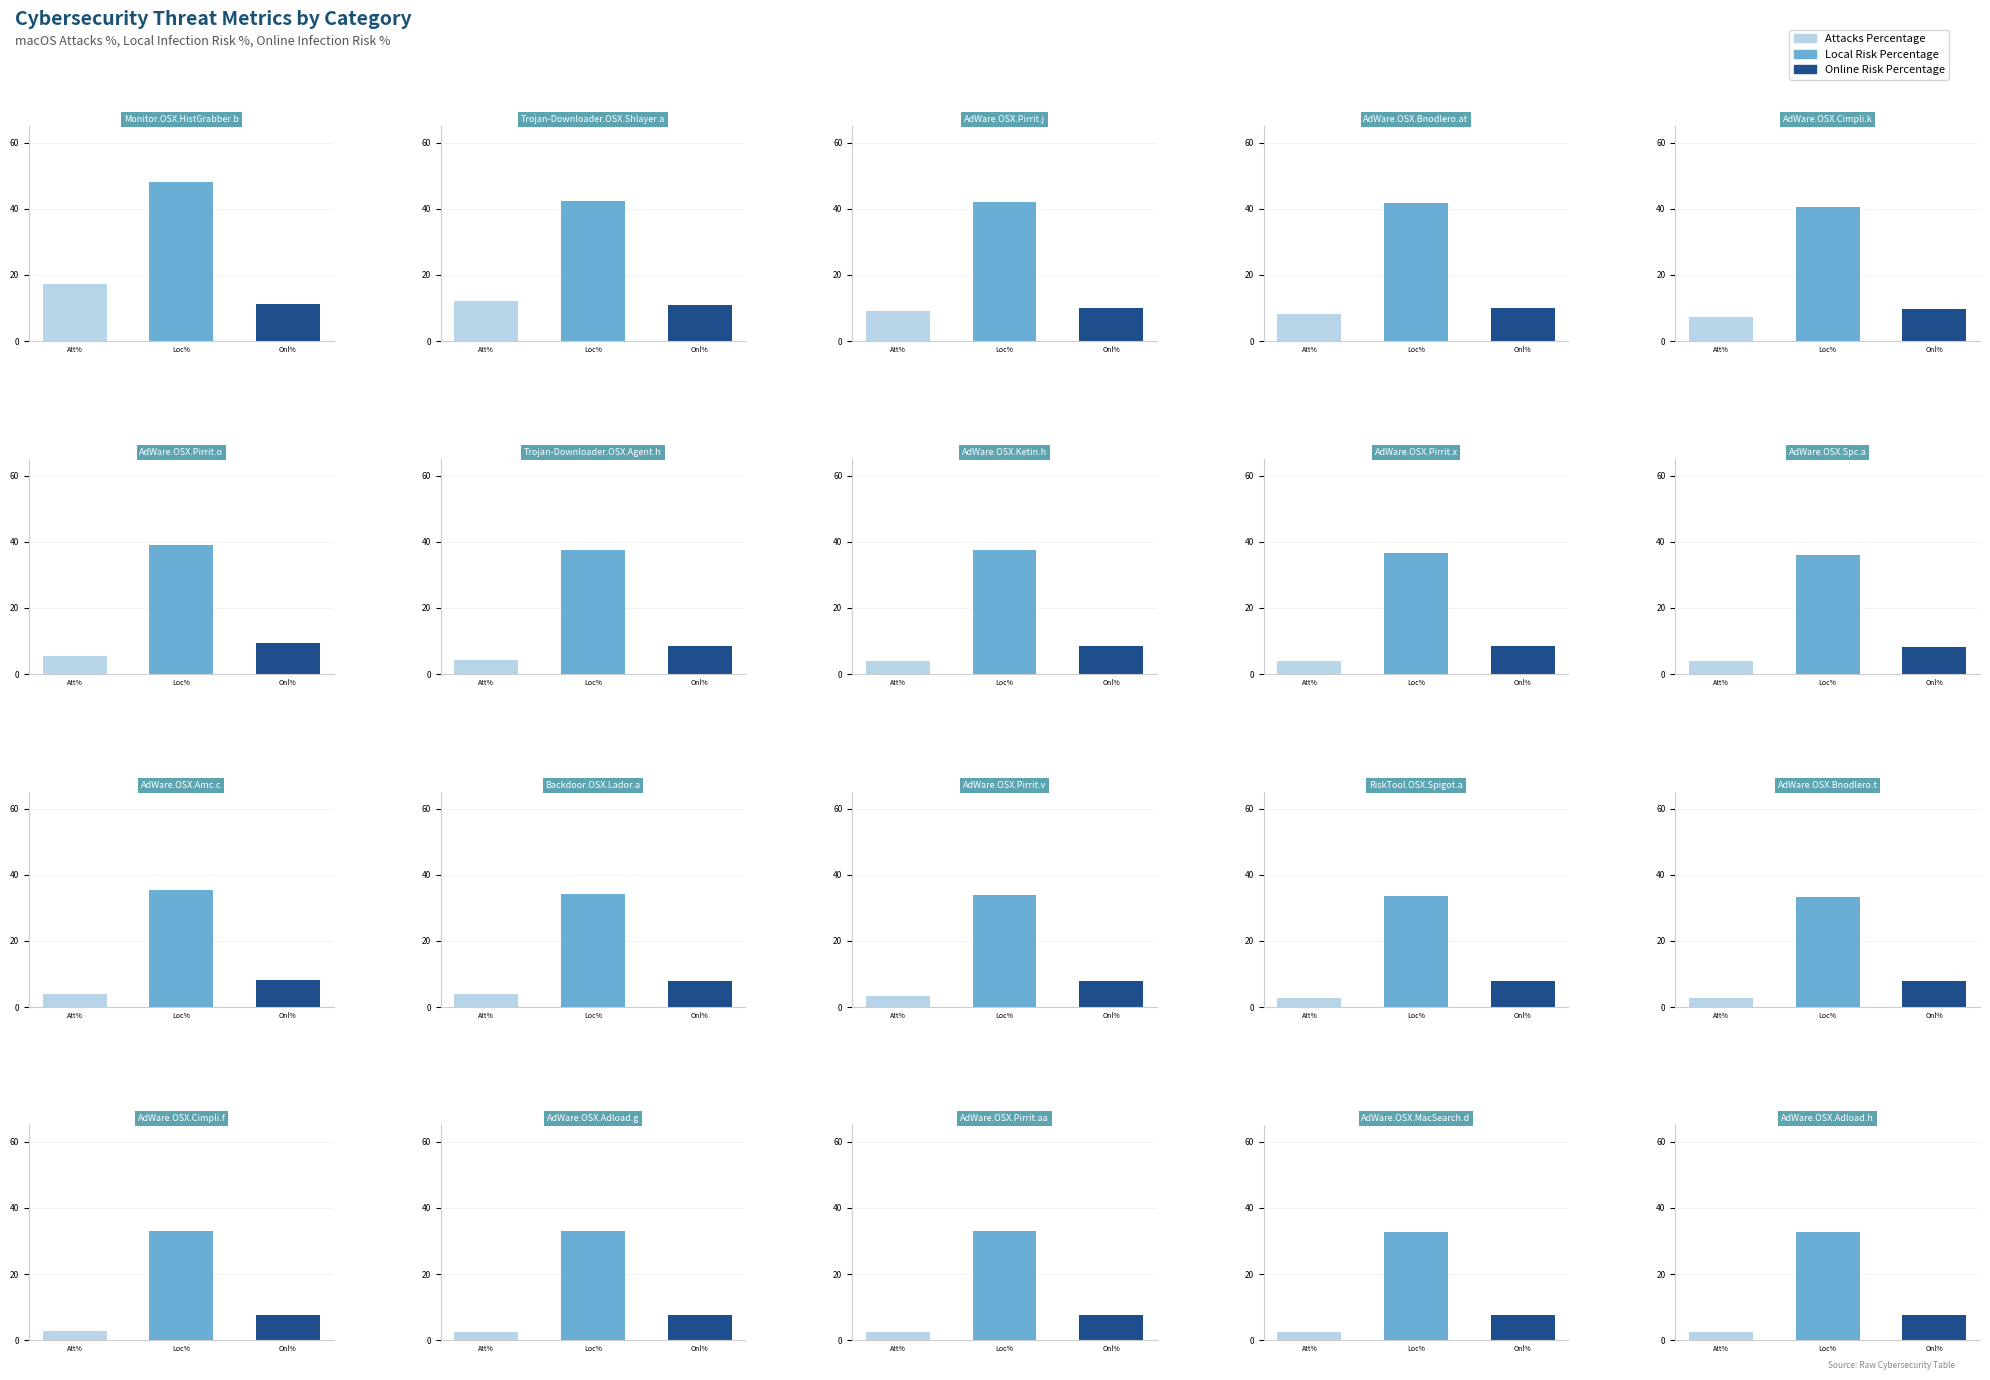

What is the label of the 11th bar from the left?

AdWare.OSX.Amc.c